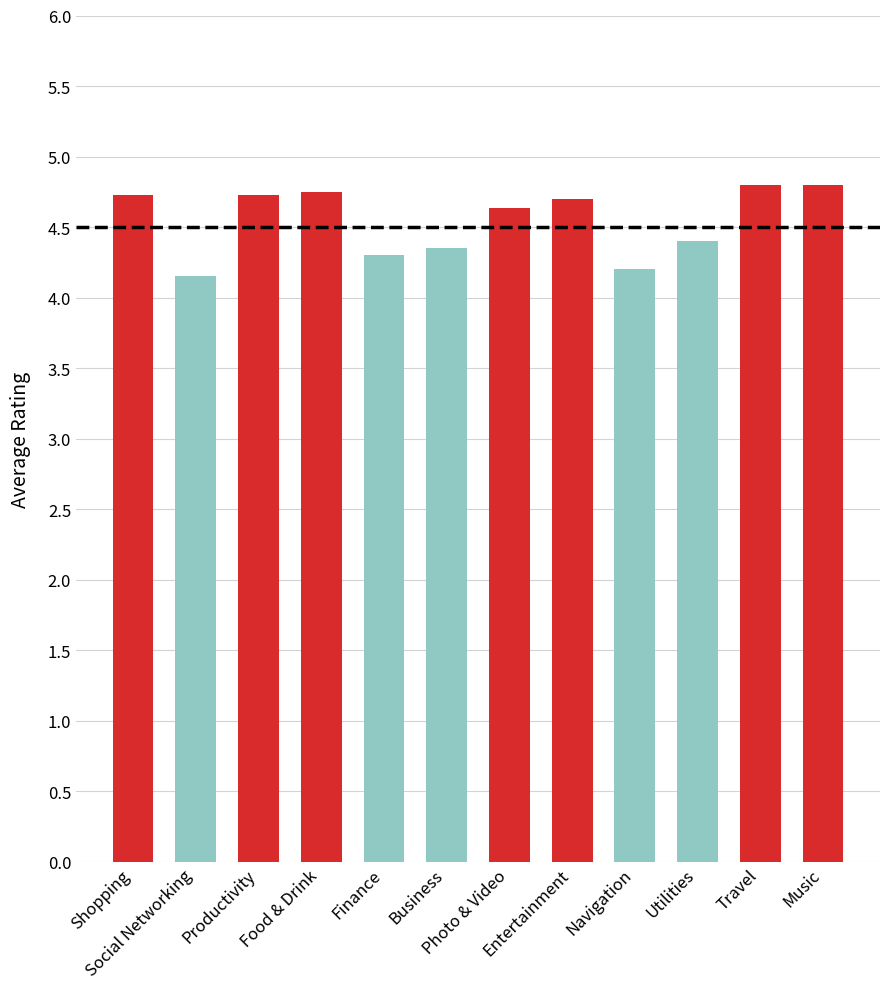

Read the value at Travel.

4.8